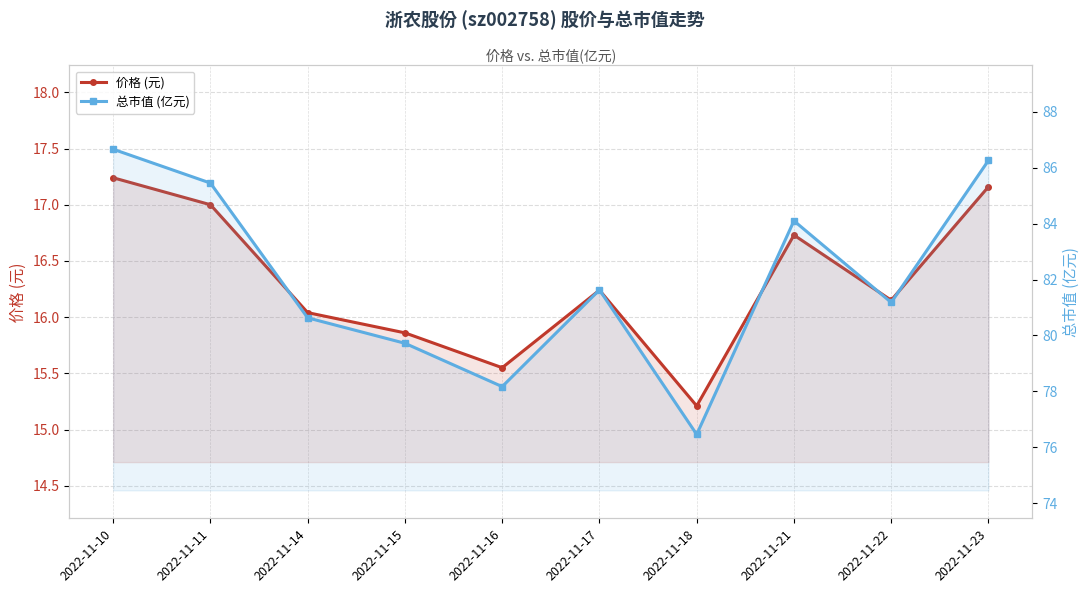

At which label does 总市值 (亿元) reach its minimum?

2022-11-18